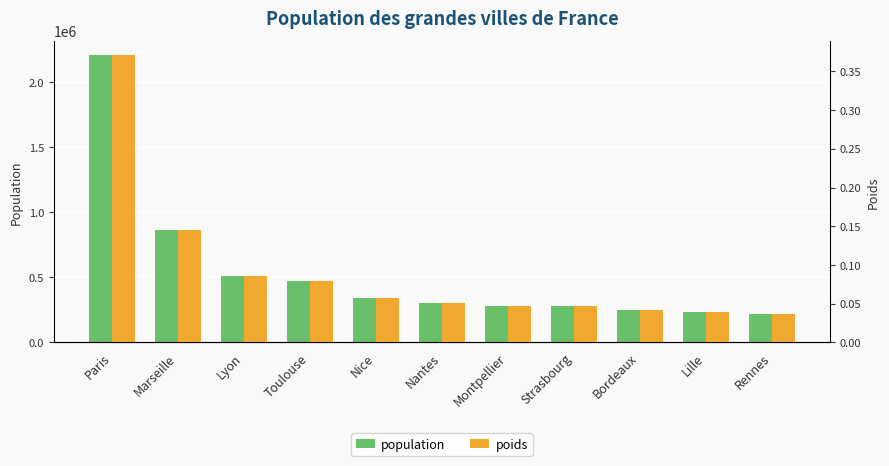

Which label corresponds to the largest value in the chart?

Paris